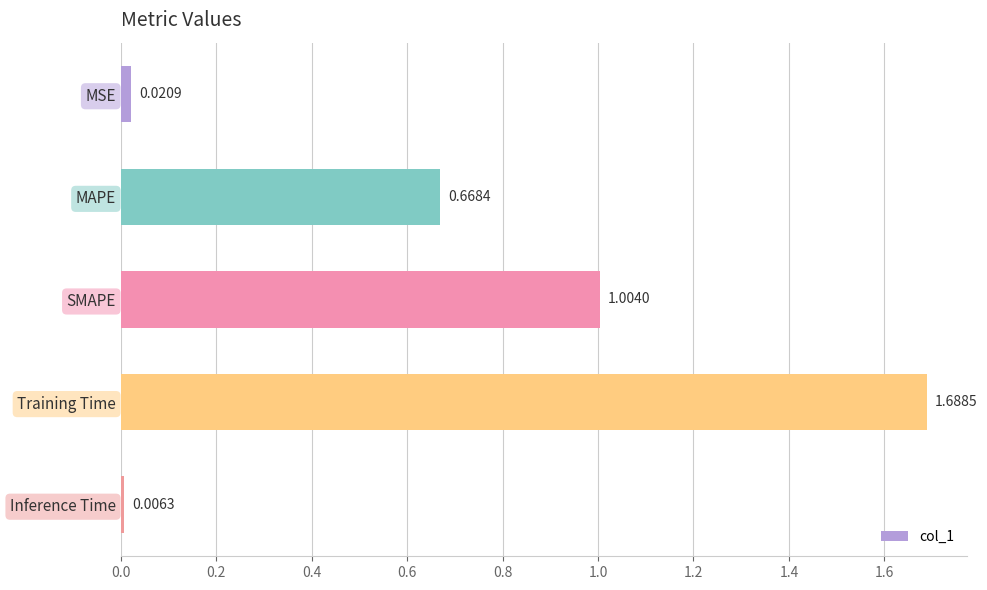

Rank the categories by value from lowest to highest.

Inference Time, MSE, MAPE, SMAPE, Training Time